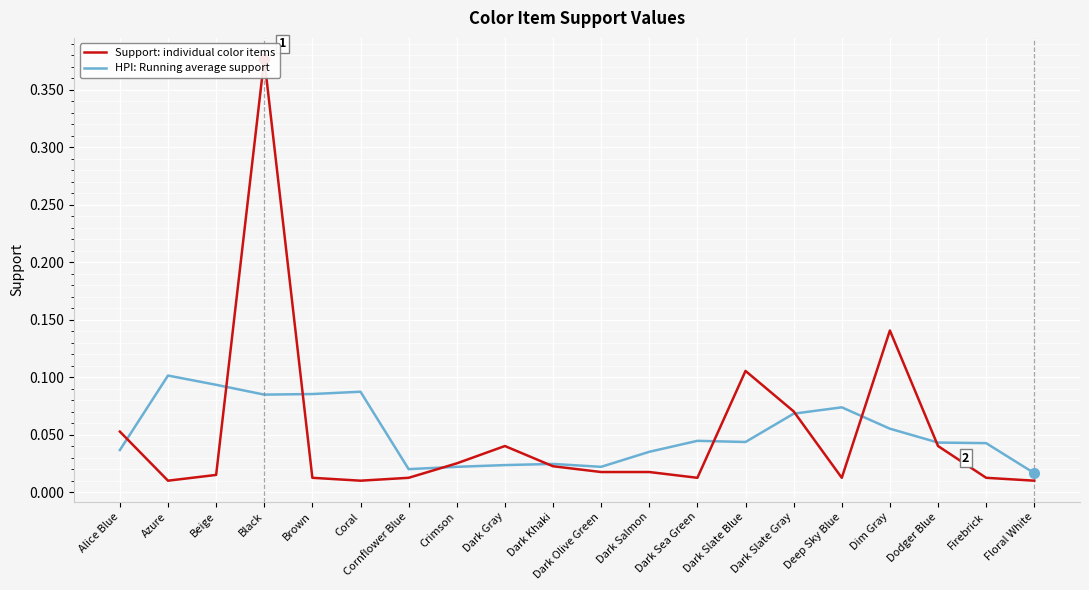

What is the label of the 20th point from the left?

Floral White